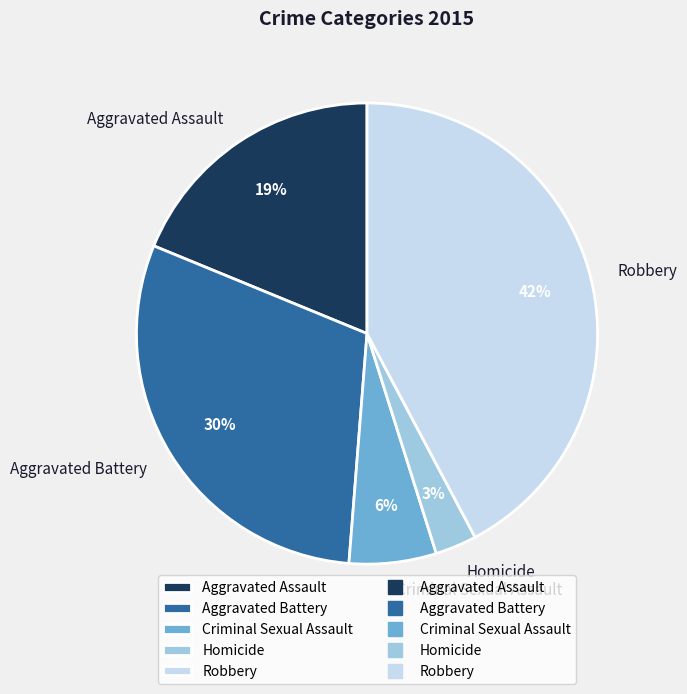

Do Criminal Sexual Assault and Aggravated Assault together represent more than half of the pie?

No